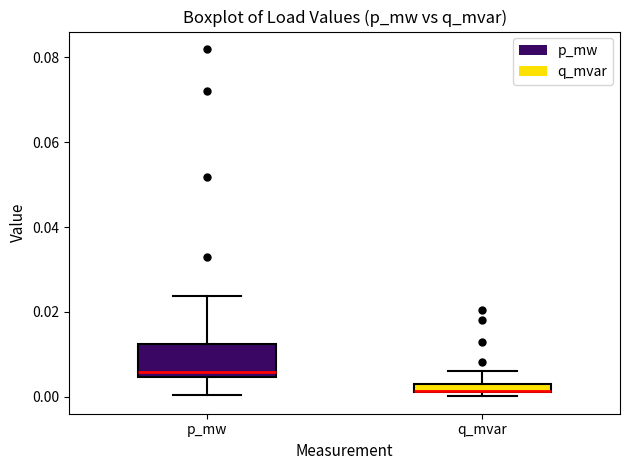

Where does the median line of the box for p_mw sit on the y-axis? The values are not printed on the chart, so give them approximately, as read against the axis.

0.006